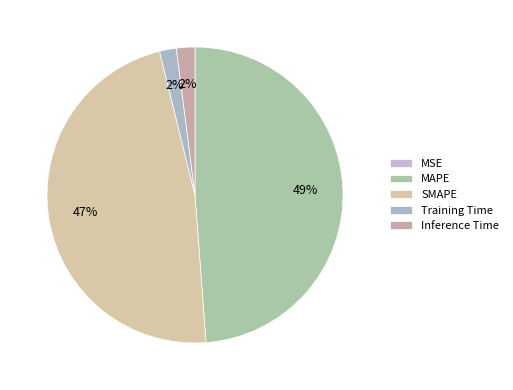

Is it true that SMAPE is 47% of the pie?

True